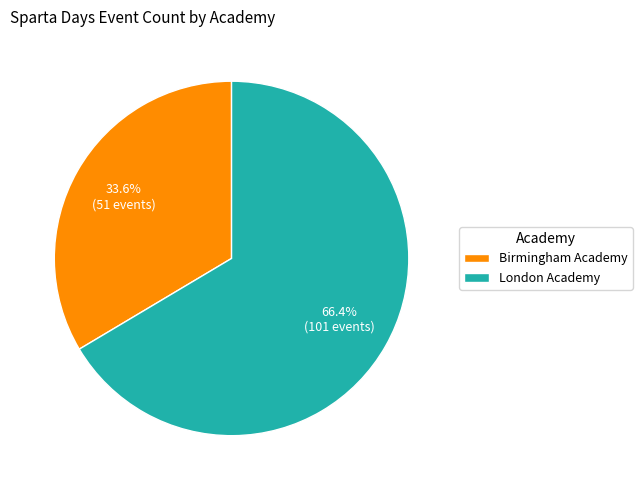

Is there a majority slice in this chart?

Yes